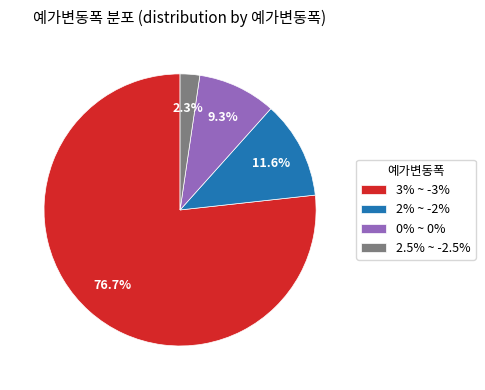

To the nearest percent, what is the difference between the largest and smallest slice percentages?

74%